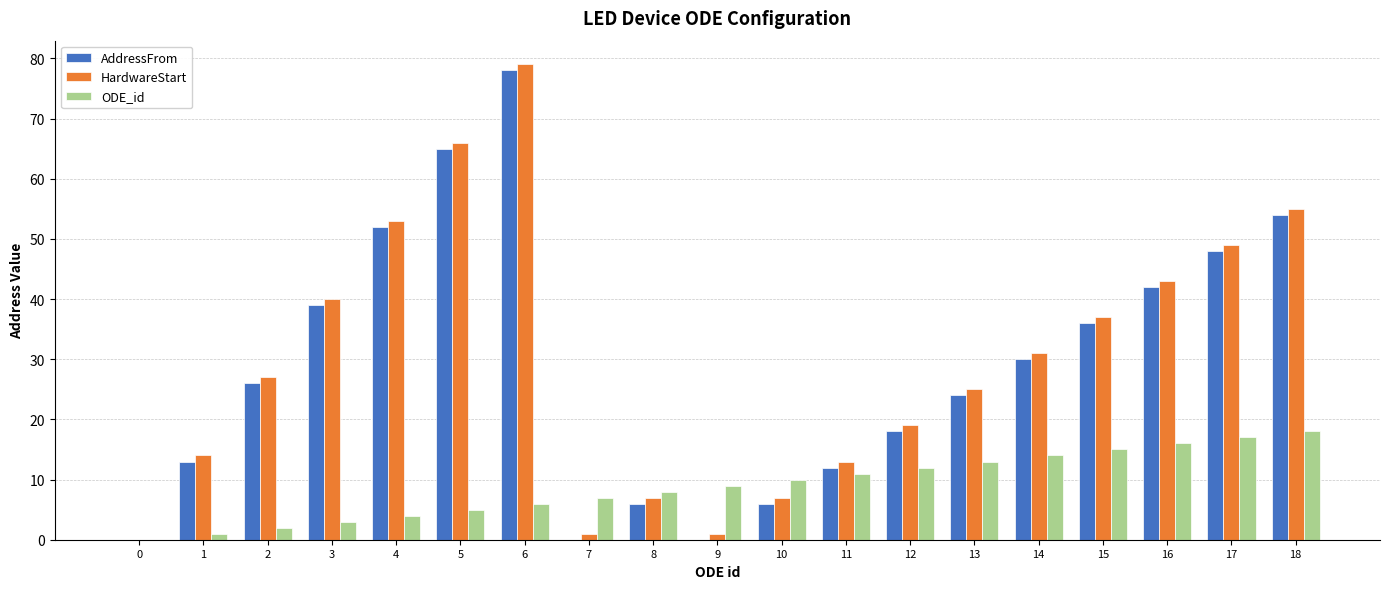

Reading right to left, what are all the values shown in this chart?

AddressFrom: 18=54	17=48	16=42	15=36	14=30	13=24	12=18	11=12	10=6	9=0	8=6	7=0	6=78	5=65	4=52	3=39	2=26	1=13	0=0
HardwareStart: 18=55	17=49	16=43	15=37	14=31	13=25	12=19	11=13	10=7	9=1	8=7	7=1	6=79	5=66	4=53	3=40	2=27	1=14	0=0
ODE_id: 18=18	17=17	16=16	15=15	14=14	13=13	12=12	11=11	10=10	9=9	8=8	7=7	6=6	5=5	4=4	3=3	2=2	1=1	0=0